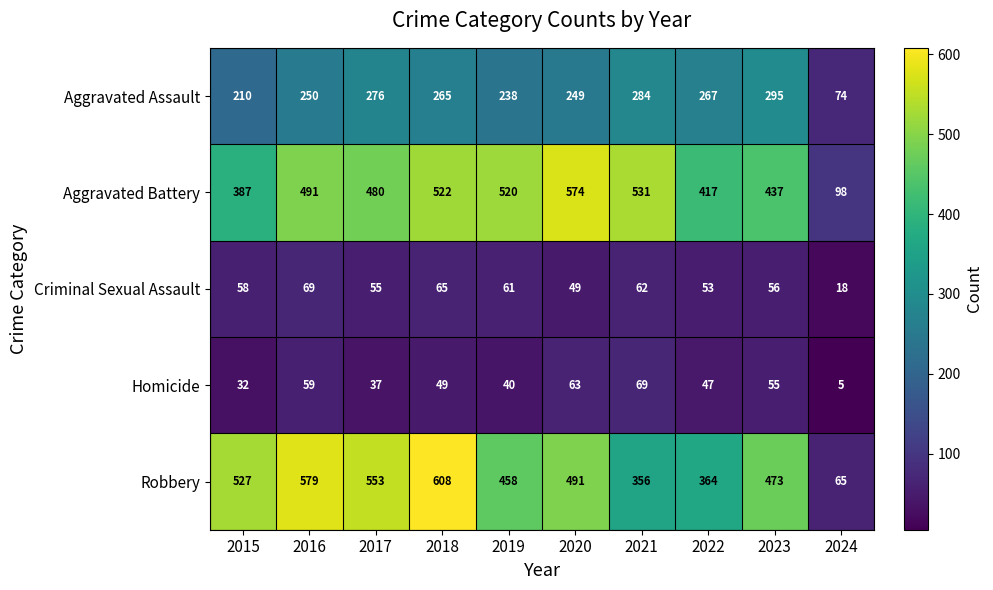

Which category has the lowest value across all series?

2024